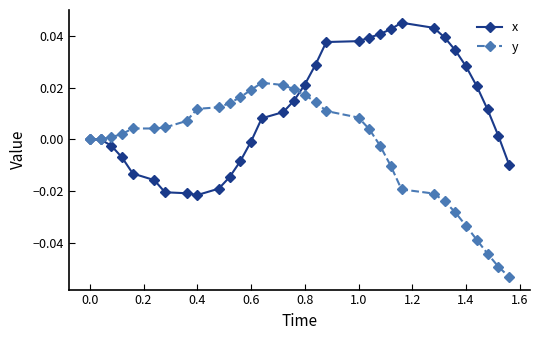

List the series in order of their overall mean, highest first.

x, y